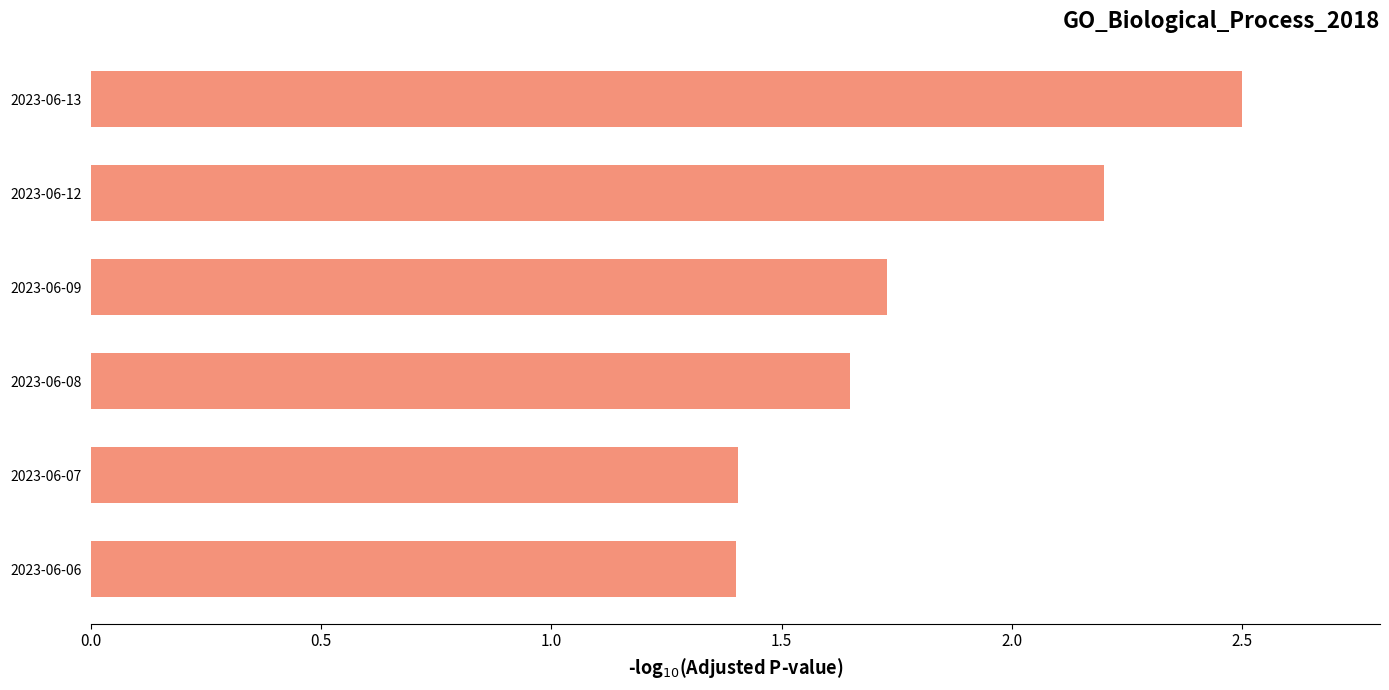

What is the smallest value displayed?

1.4